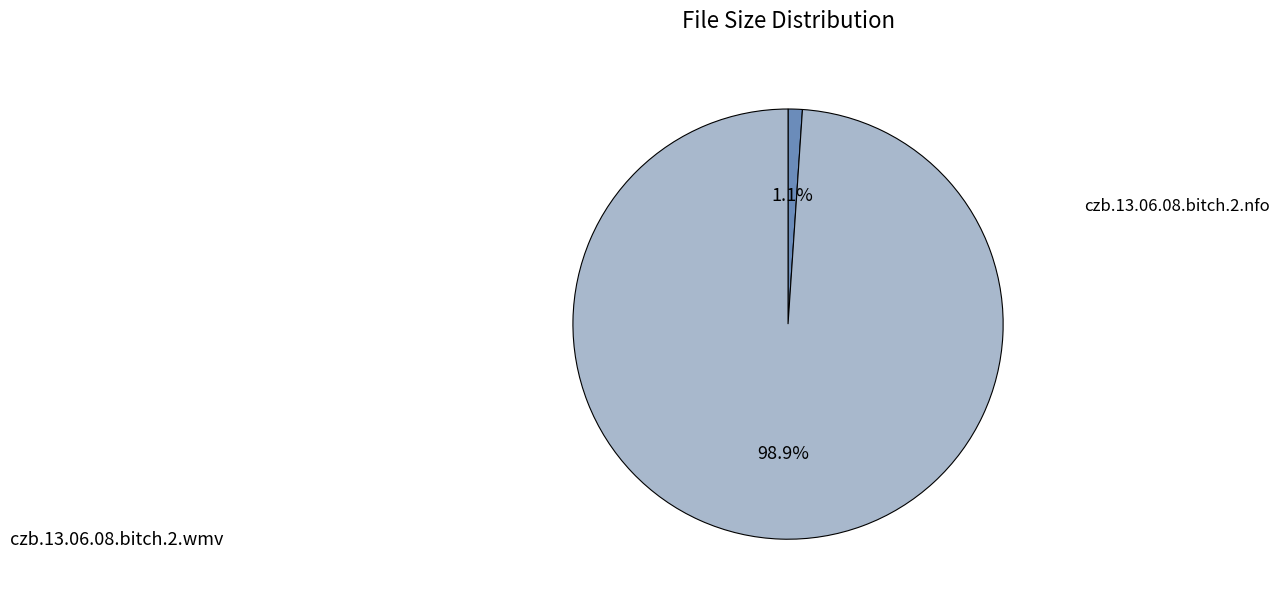

Is there a majority slice in this chart?

Yes